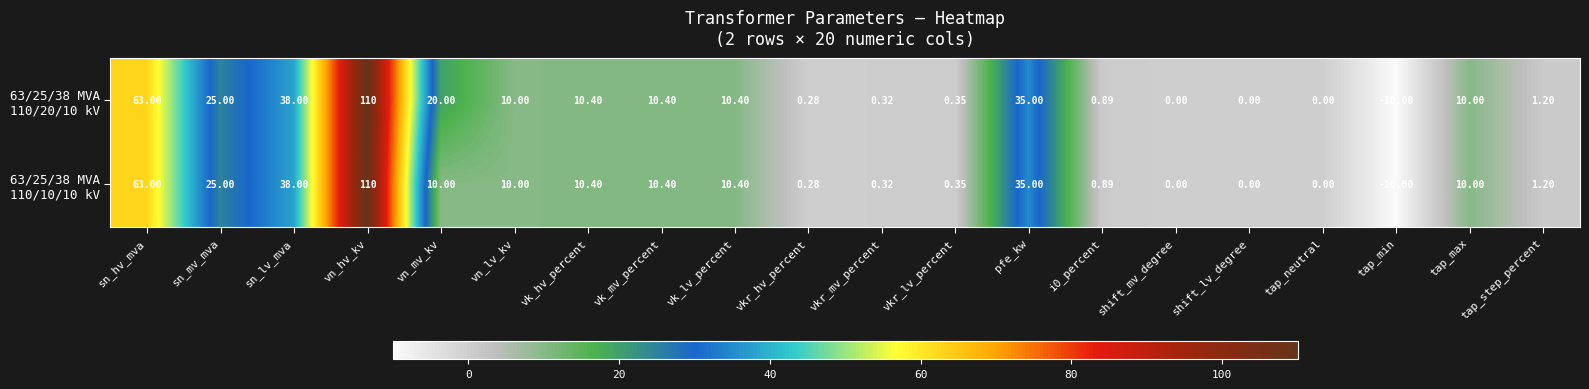

Which label corresponds to the largest value in the chart?

vn_hv_kv